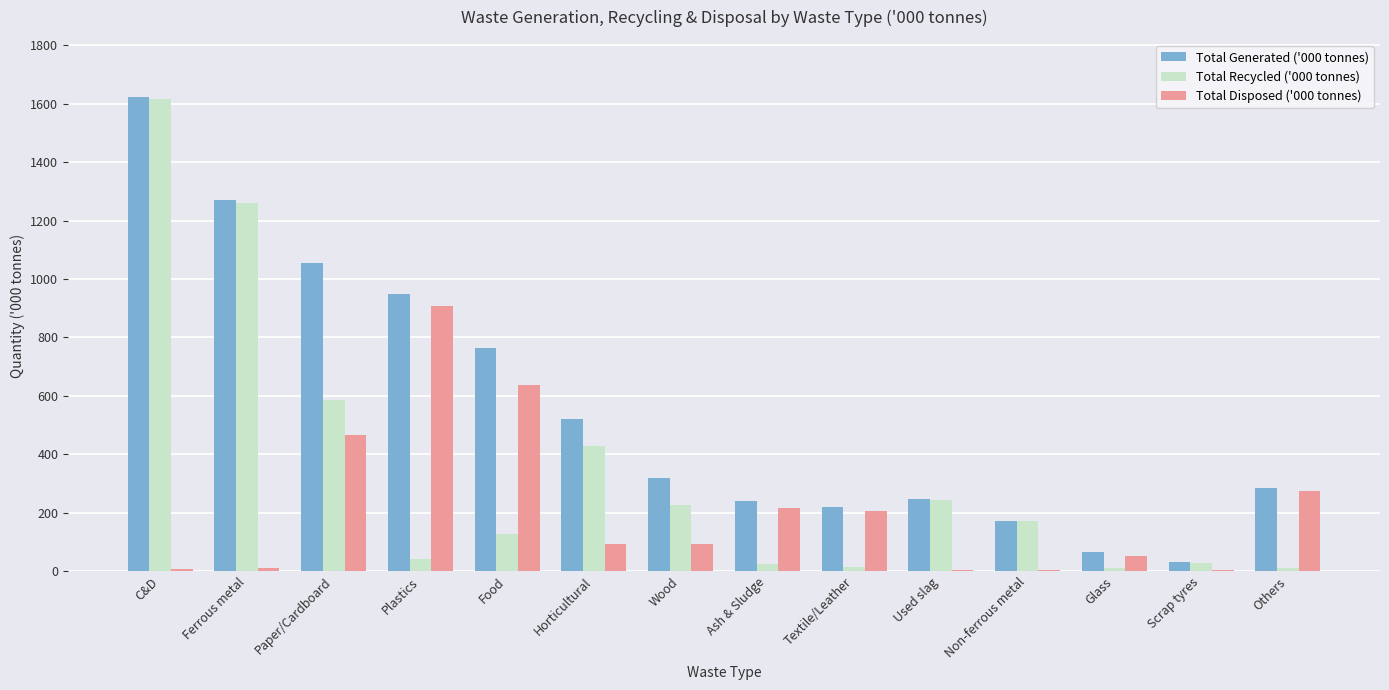

What is the total value across all series at Non-ferrous metal?

343